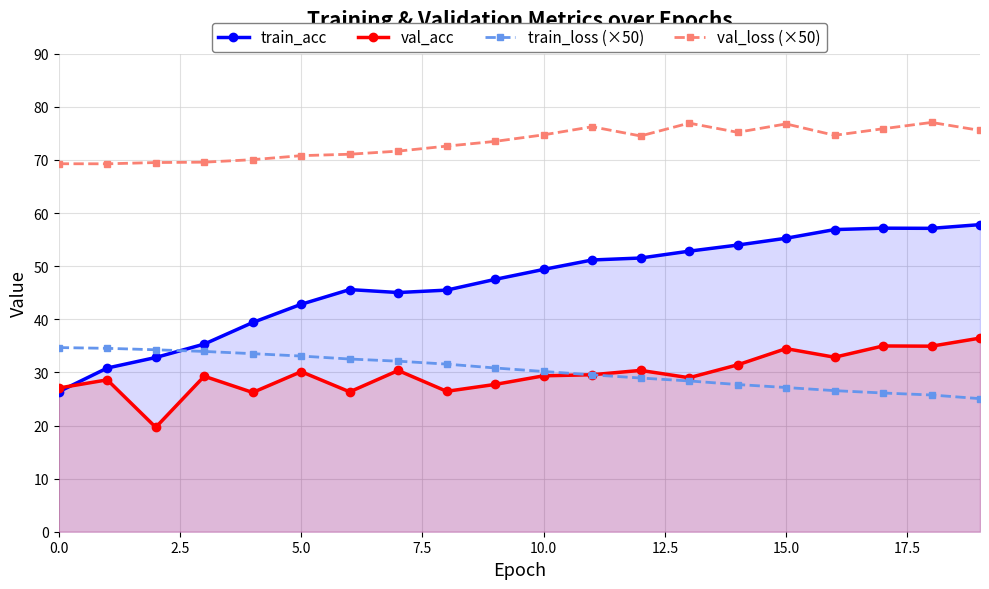

At which category does the chart reach its peak across all series?

18